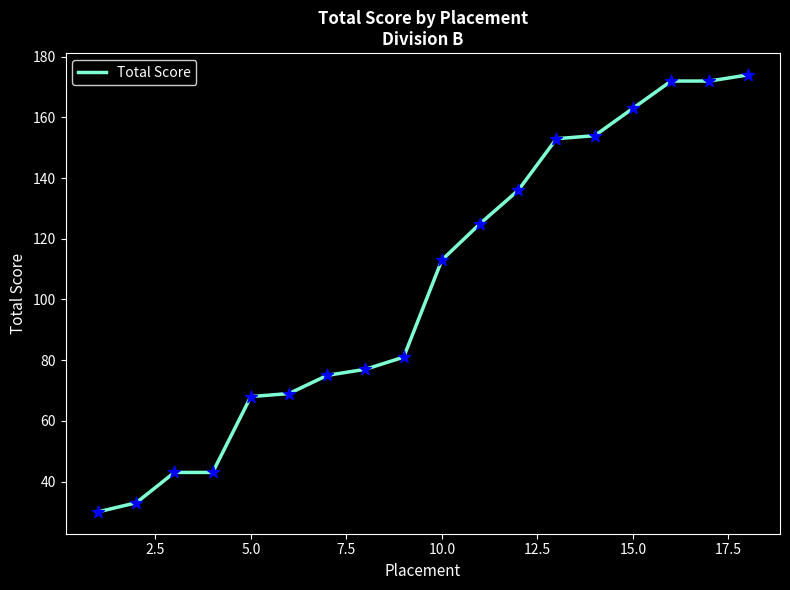

What is the smallest value displayed?

30